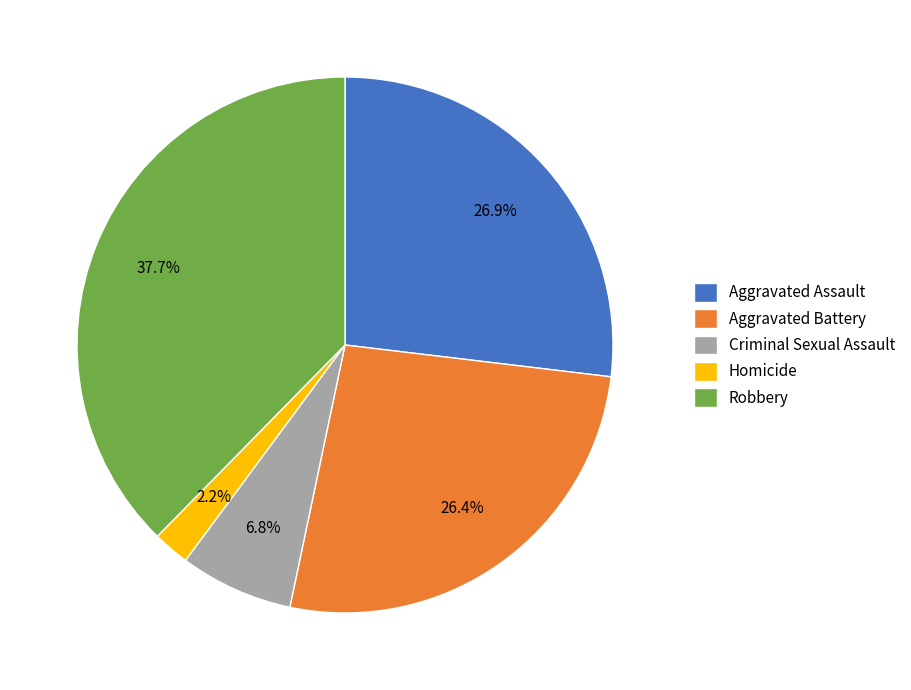

Does Aggravated Battery account for over 50% of the chart?

No